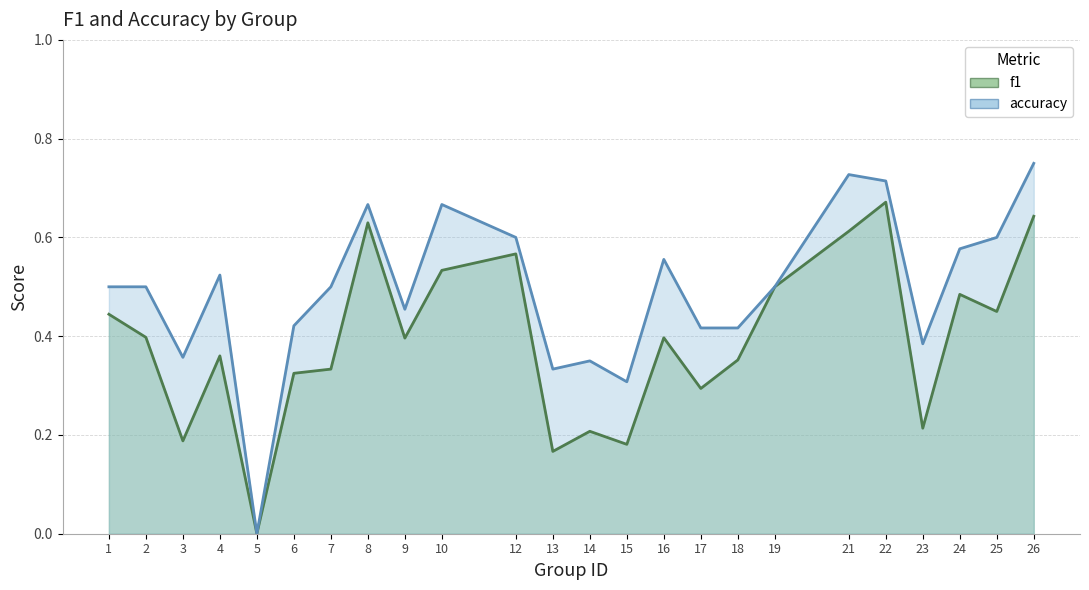

What is the value of the accuracy point at the 21st from the left?

0.4